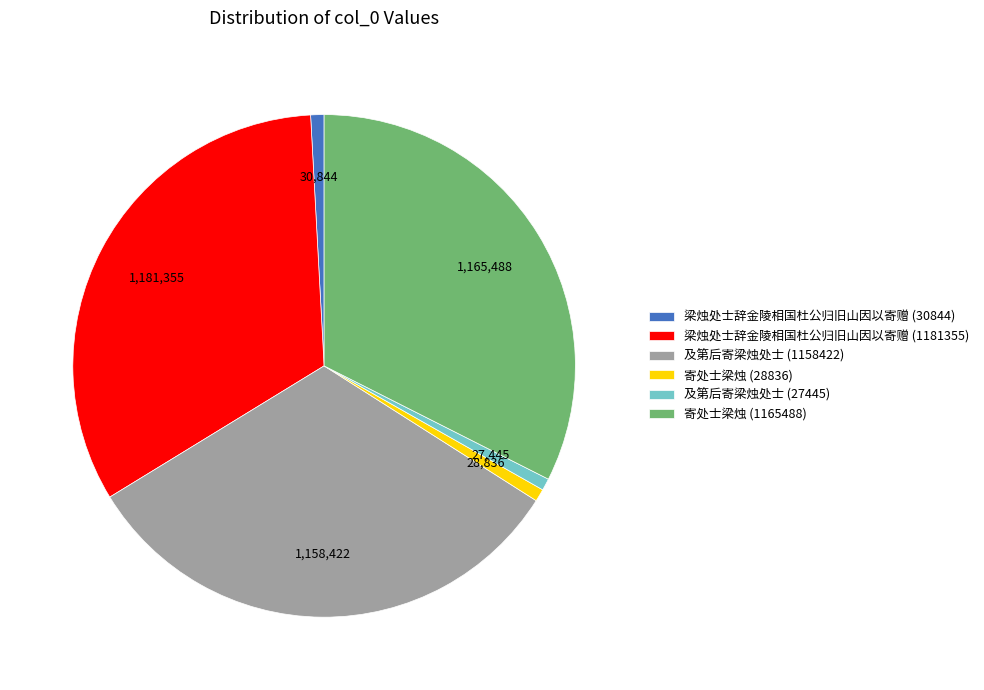

Between 寄处士梁烛 (28836) and 寄处士梁烛 (1165488), which is larger?

寄处士梁烛 (1165488)